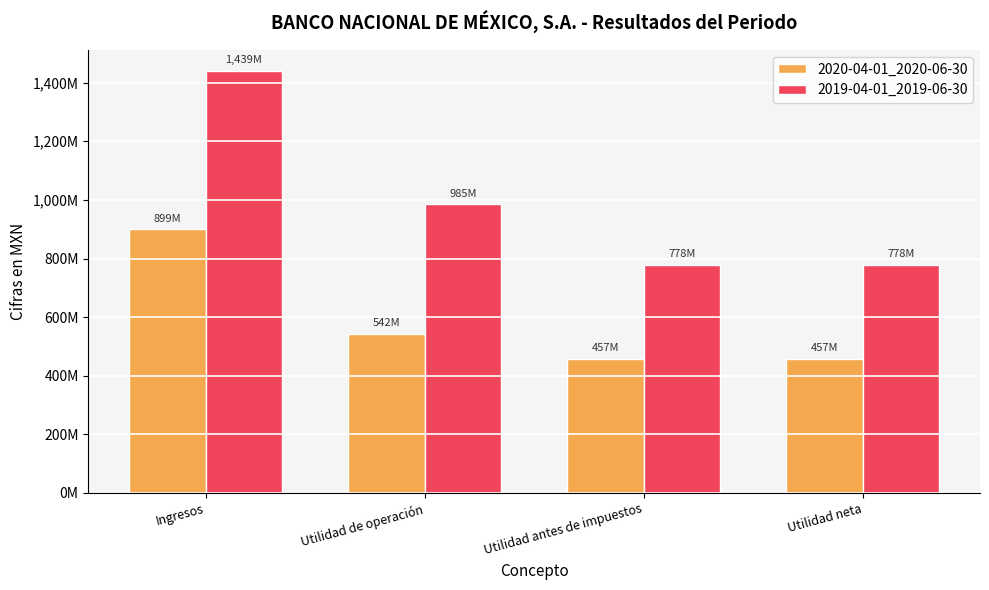

True or false: 2019-04-01_2019-06-30 has a value of 1074857736 at Utilidad neta.

False